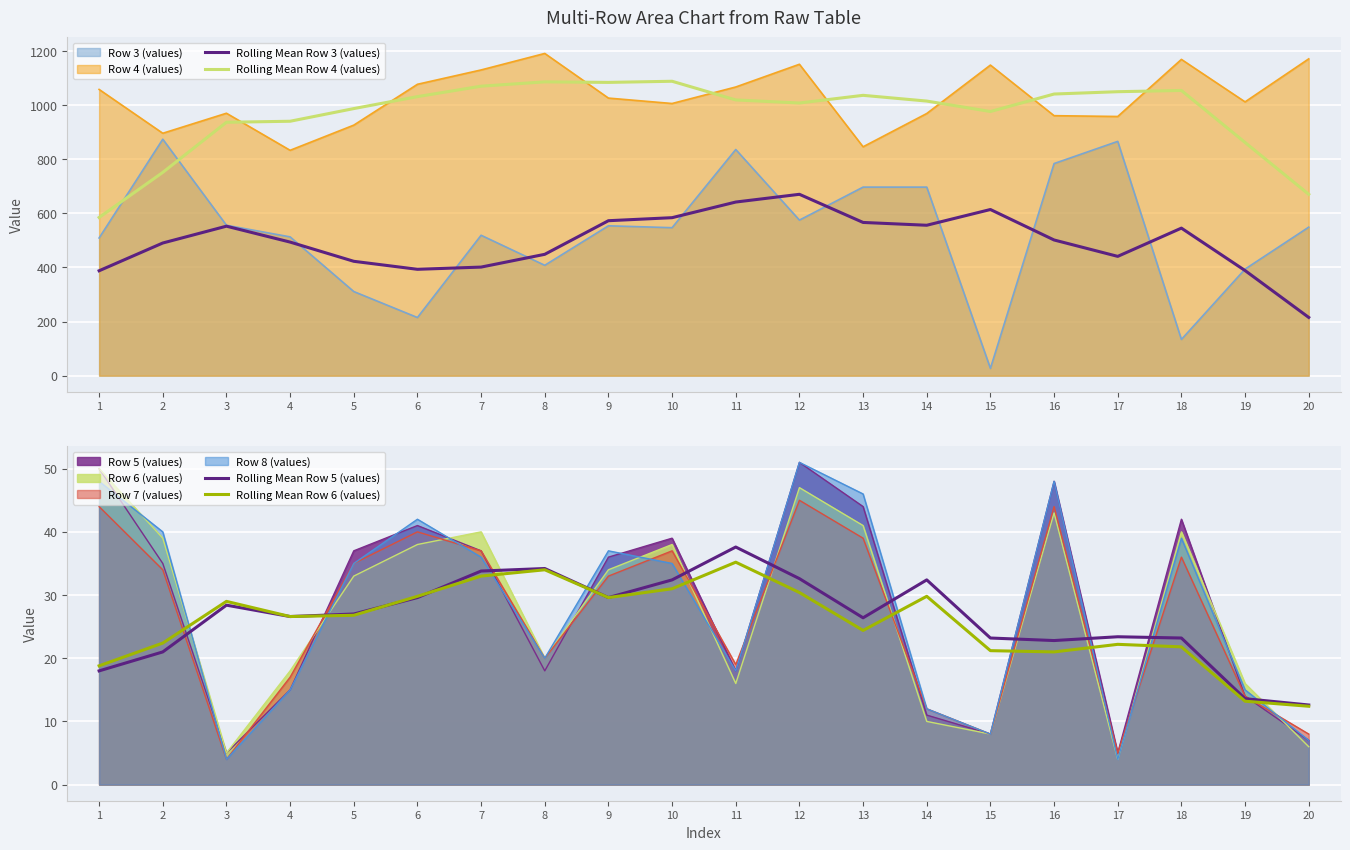

Rank the categories by Rolling Mean Row 5 (values) value from highest to lowest.

11, 8, 7, 12, 10, 14, 6, 9, 3, 5, 4, 13, 17, 15, 18, 16, 2, 1, 19, 20